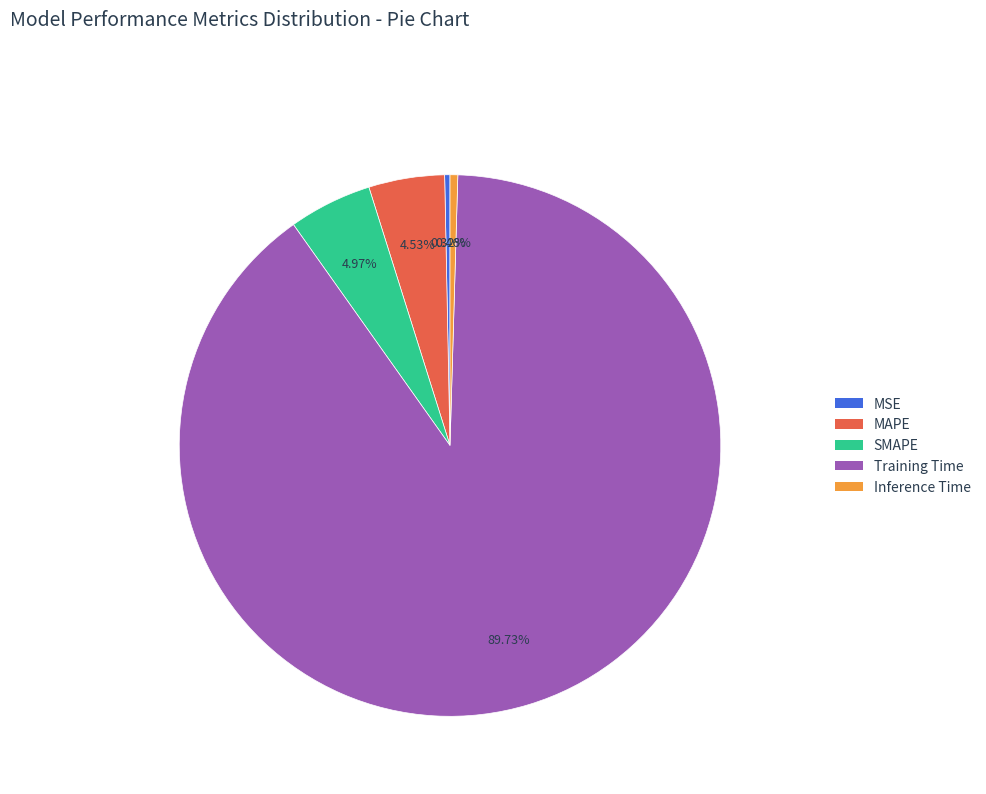

Do Training Time and SMAPE together represent more than half of the pie?

Yes